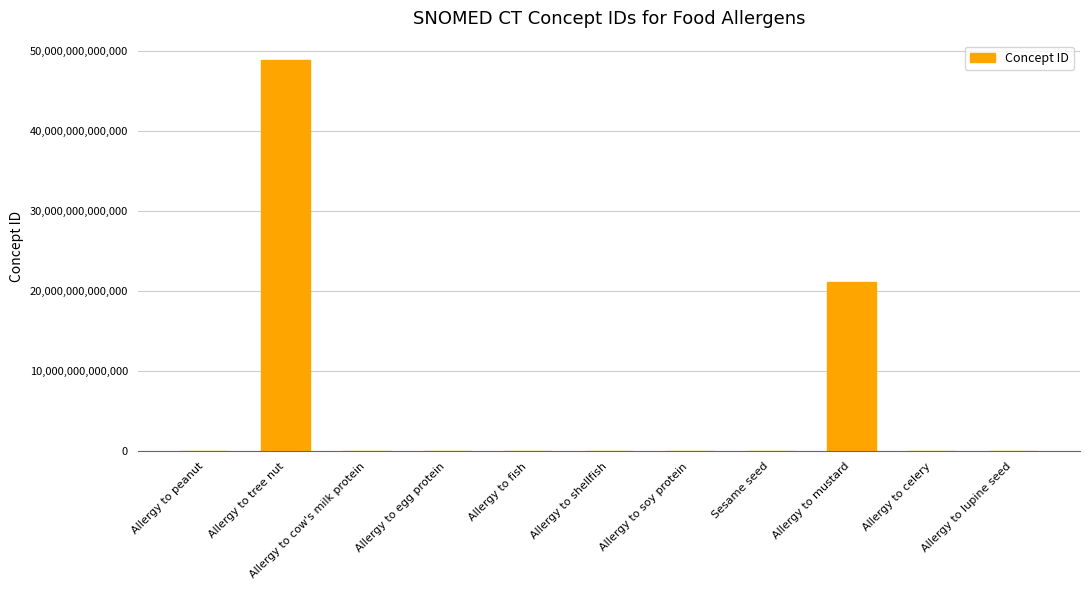

The chart shows a value of 417532002 at Allergy to fish. True or false?

True